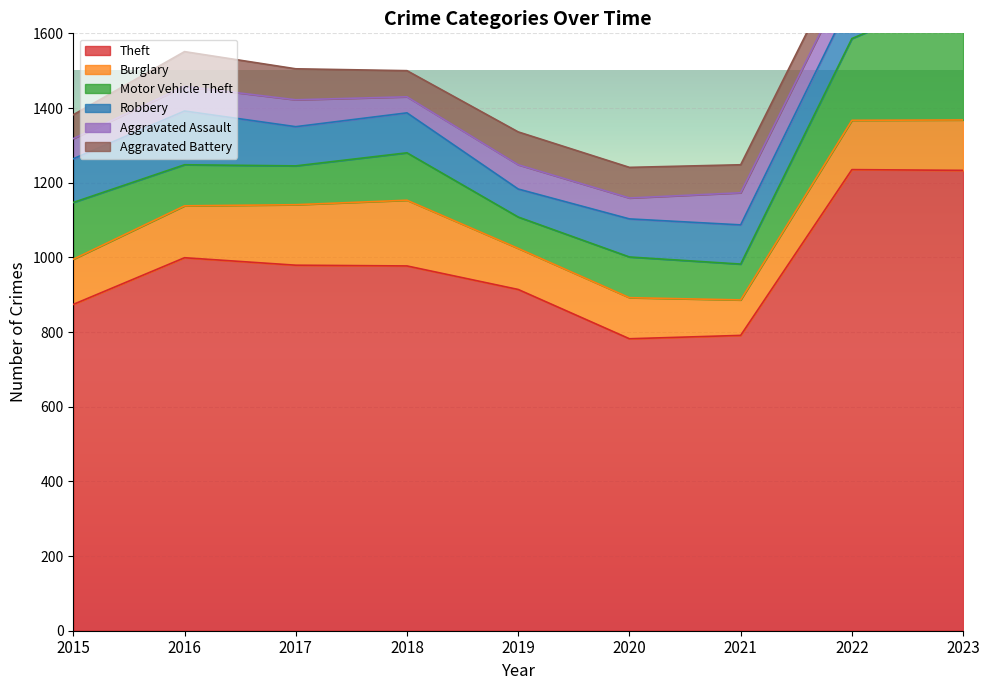

True or false: Motor Vehicle Theft and Aggravated Assault intersect in this chart.

False